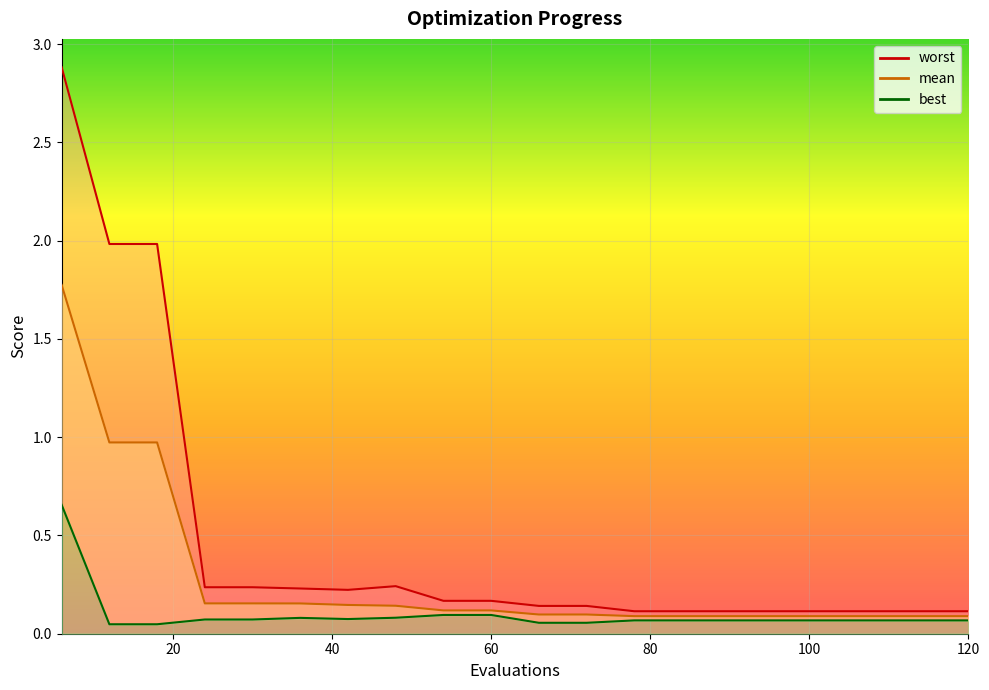

What is the sum of the best values at 96 and 24?

0.1